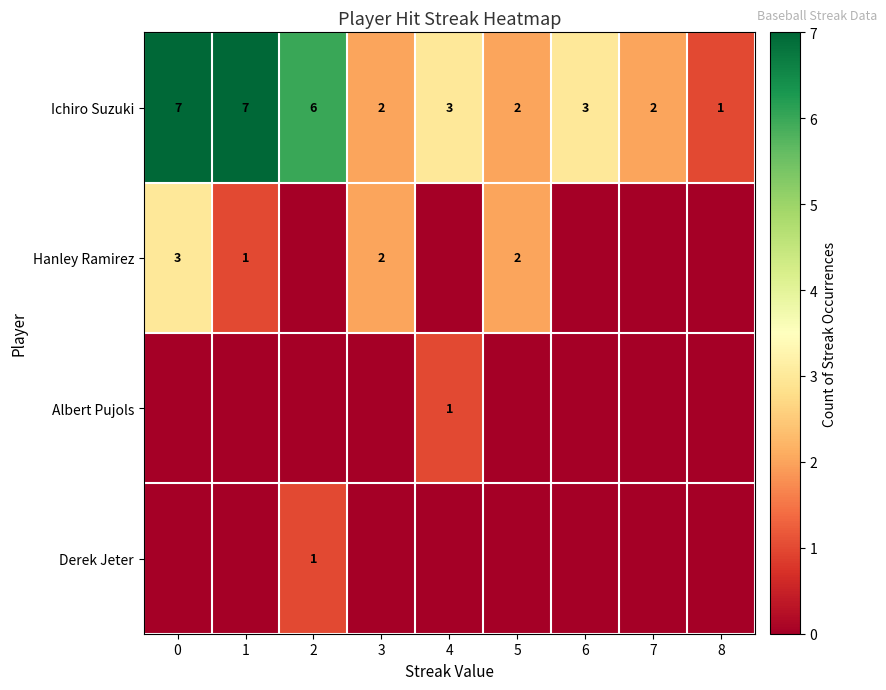

True or false: Ichiro Suzuki has a value of 3 at 0.

False